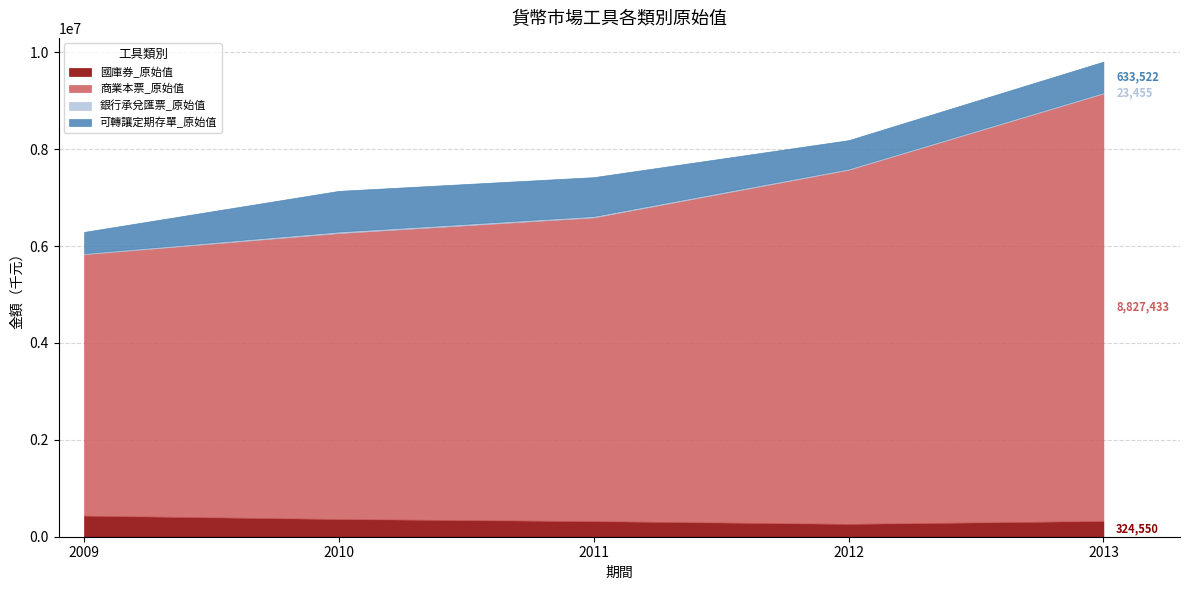

Reading right to left, extract all data points from this chart.

國庫券_原始值: 2013=324550	2012=265000	2011=321200	2010=365000	2009=435000
商業本票_原始值: 2013=8827433	2012=7311604	2011=6270533	2010=5903437	2009=5397656
銀行承兌匯票_原始值: 2013=23455	2012=24198	2011=30060	2010=33083	2009=21914
可轉讓定期存單_原始值: 2013=633522	2012=586879	2011=802171	2010=839306	2009=438825